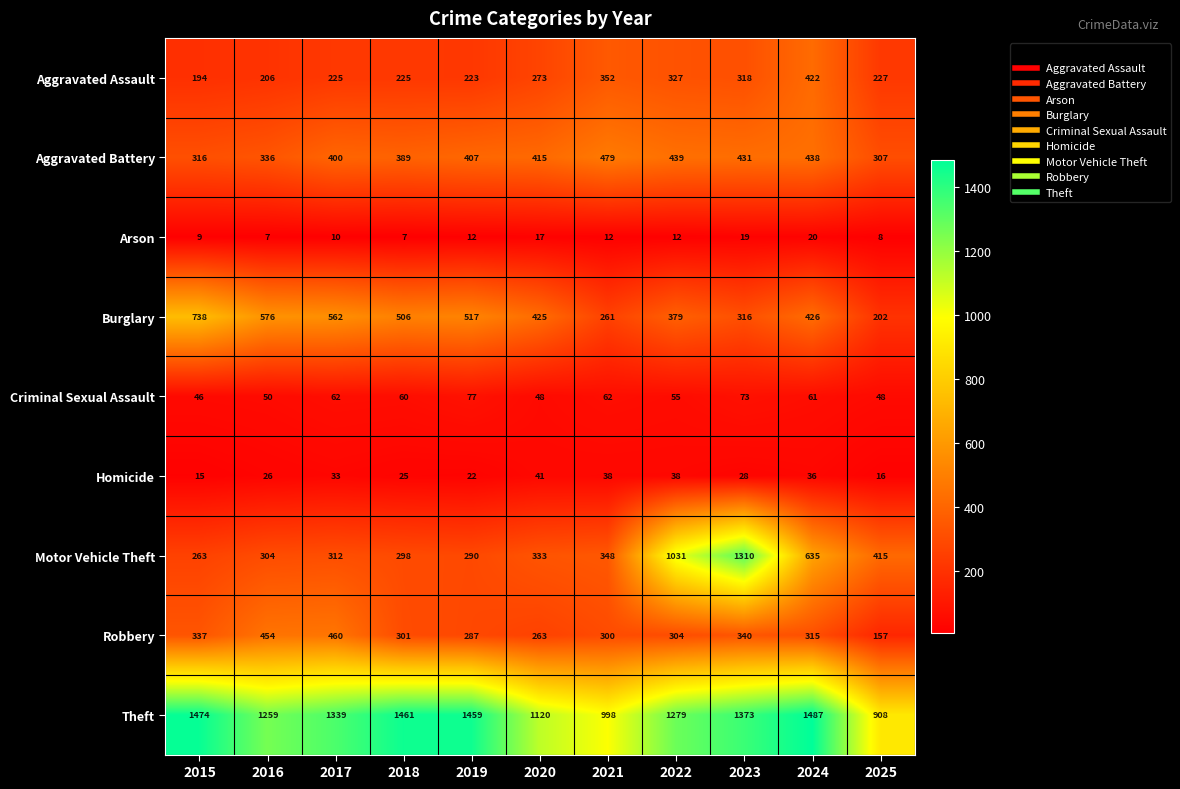

Which series changed the most between 2019 and 2020?

Theft